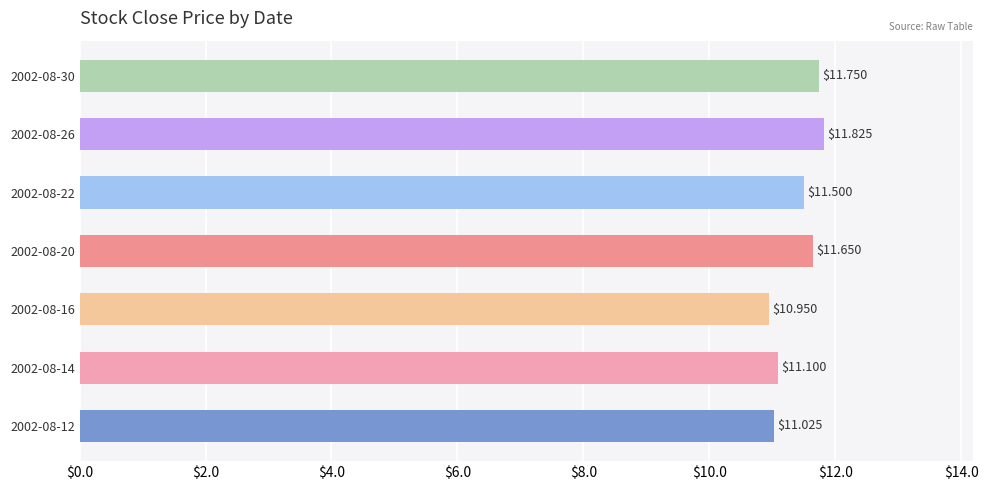

What is the difference between the maximum and second lowest values?

0.8